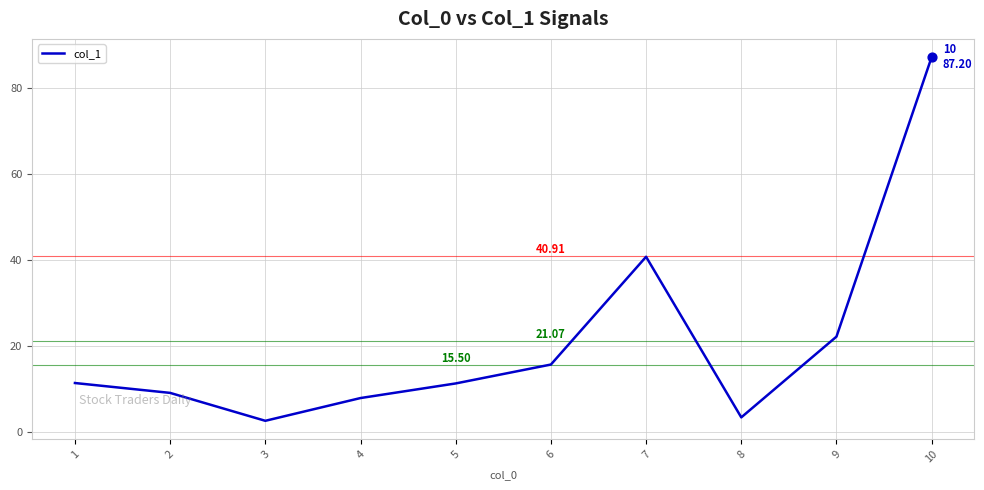

Between 6 and 8, which is larger?

6